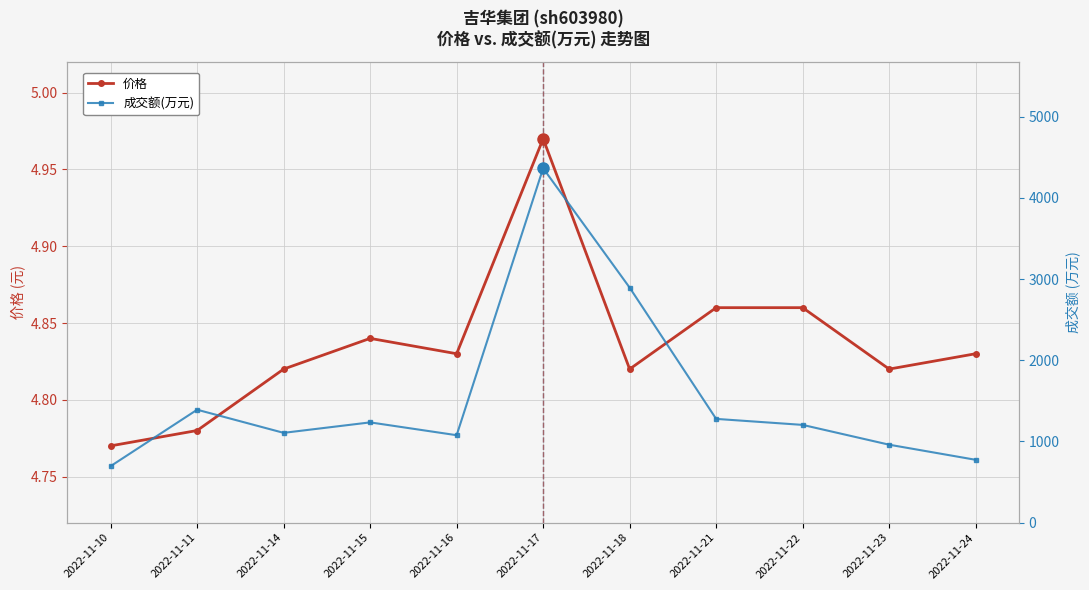

At which label does 价格 reach its minimum?

2022-11-10